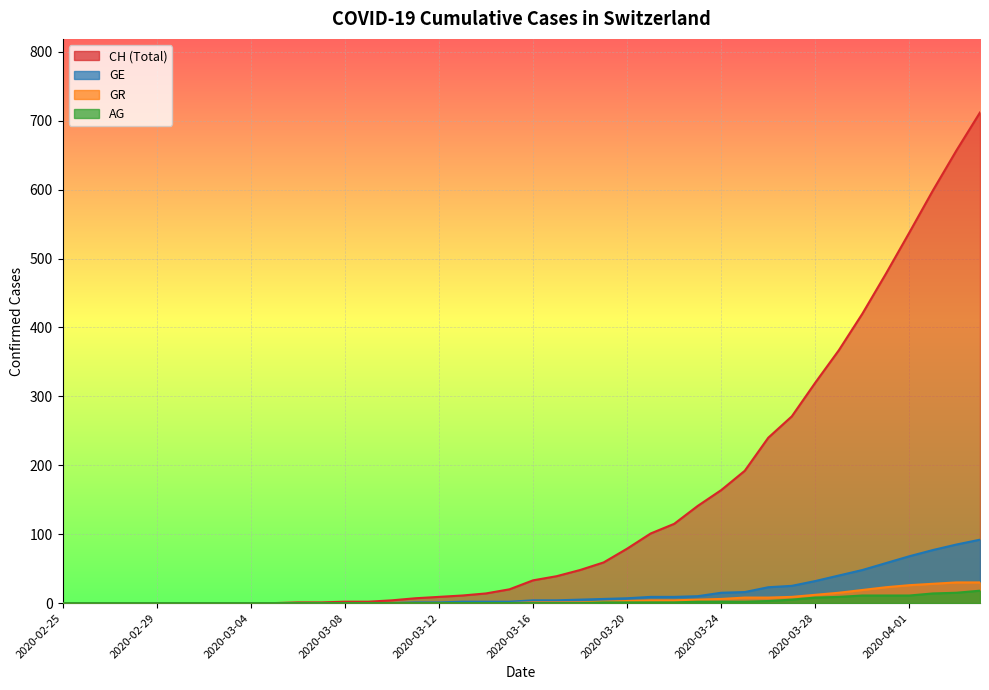

True or false: CH has more than 0 interior local peaks.

False